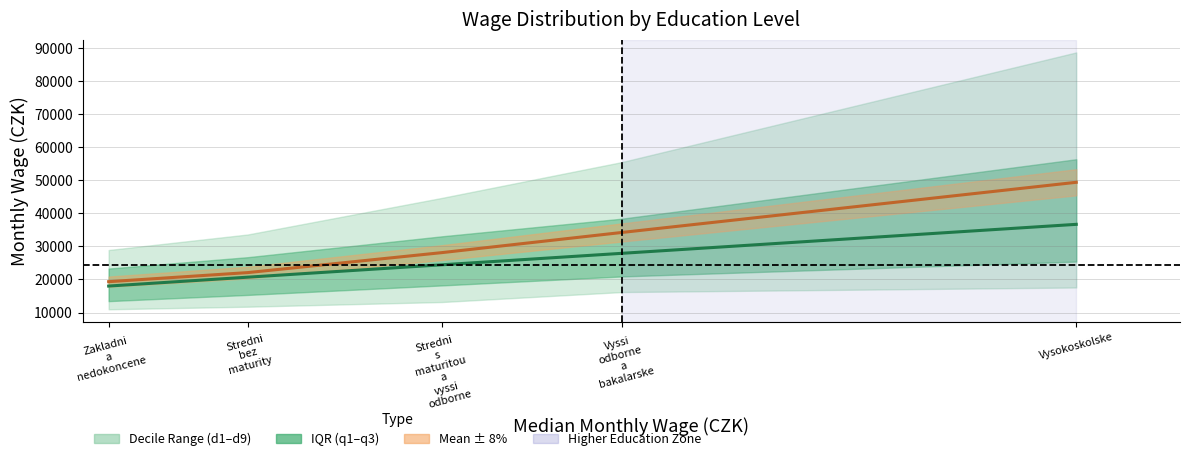

Does the chart display data point markers on the line(s)?

No